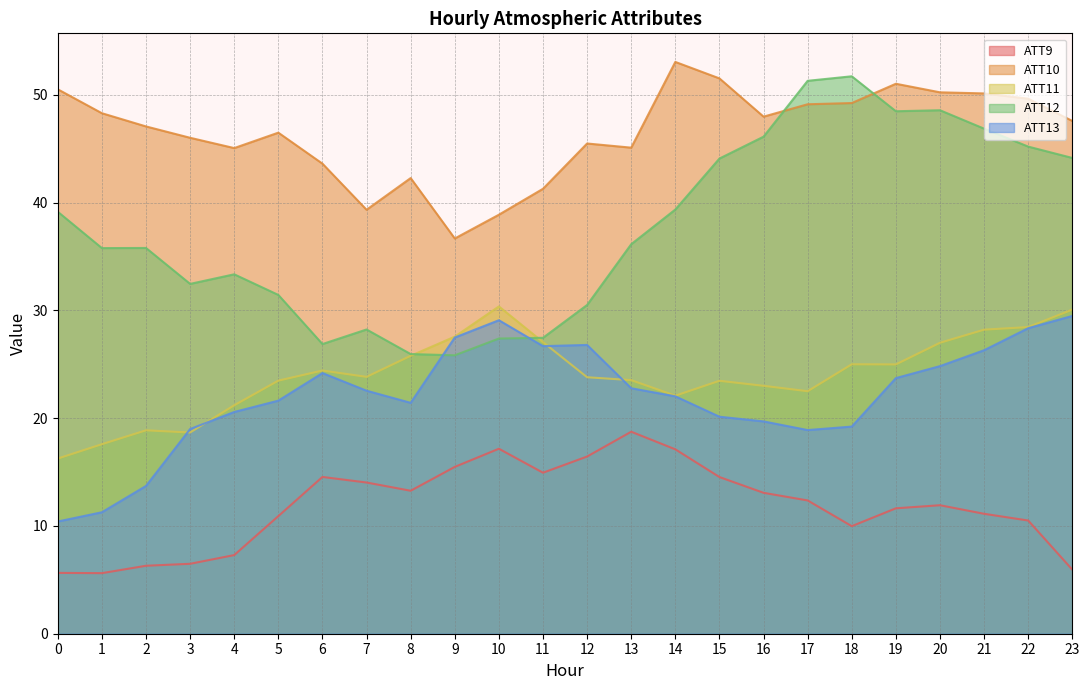

What is the sum of the ATT13 values at 3 and 7?

41.5